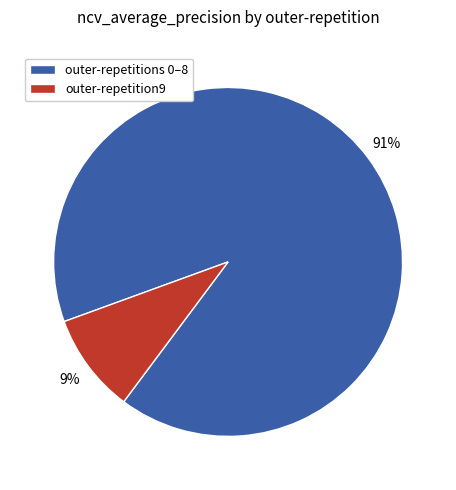

To the nearest percent, what is the average slice percentage?

50%